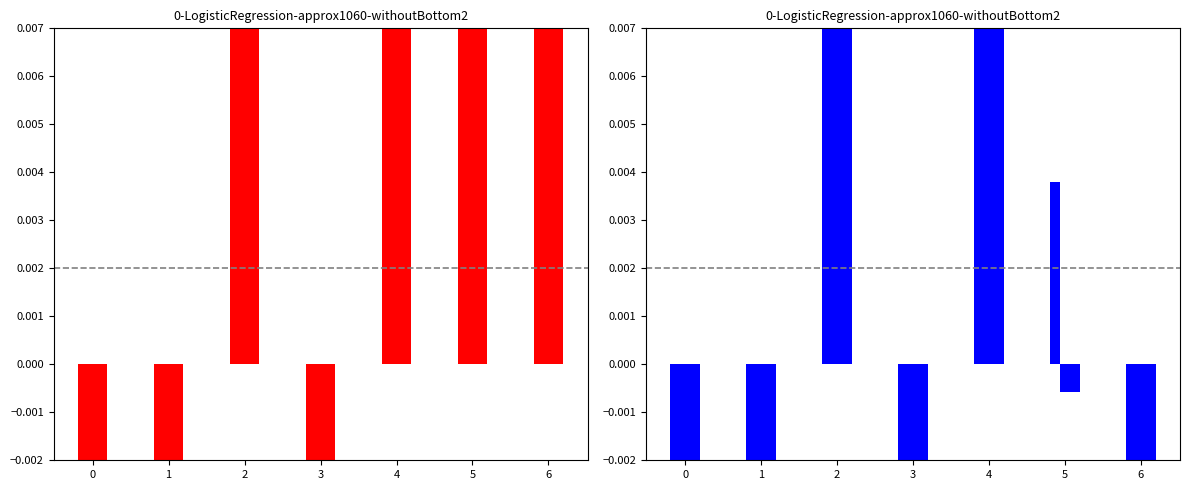

Is the value of primalBound at 4 greater than the value of lpBoundPostVpc at 2?

Yes